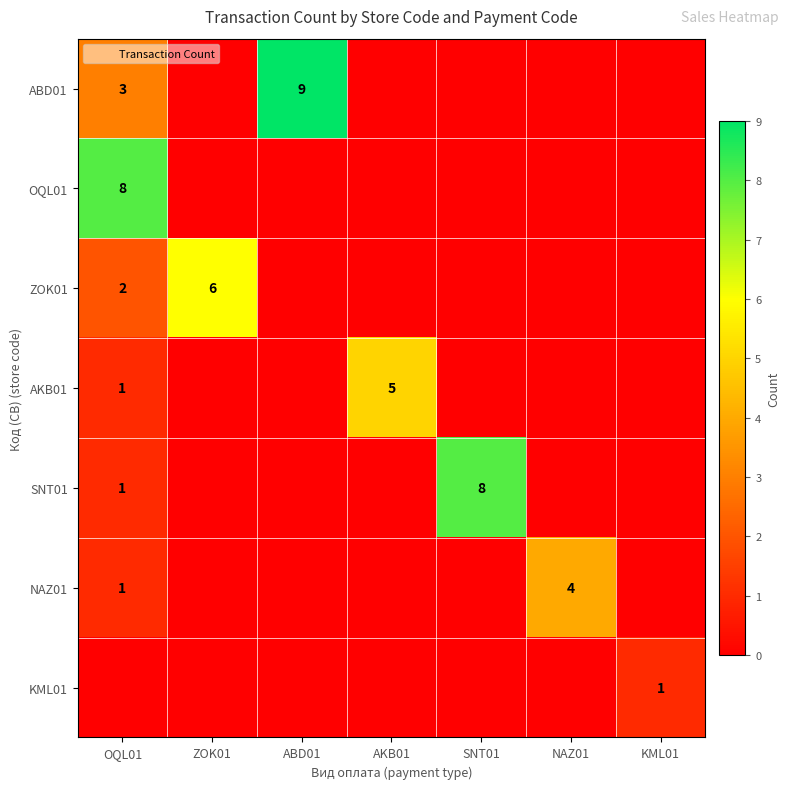

At which category is the sum across all series the highest?

OQL01